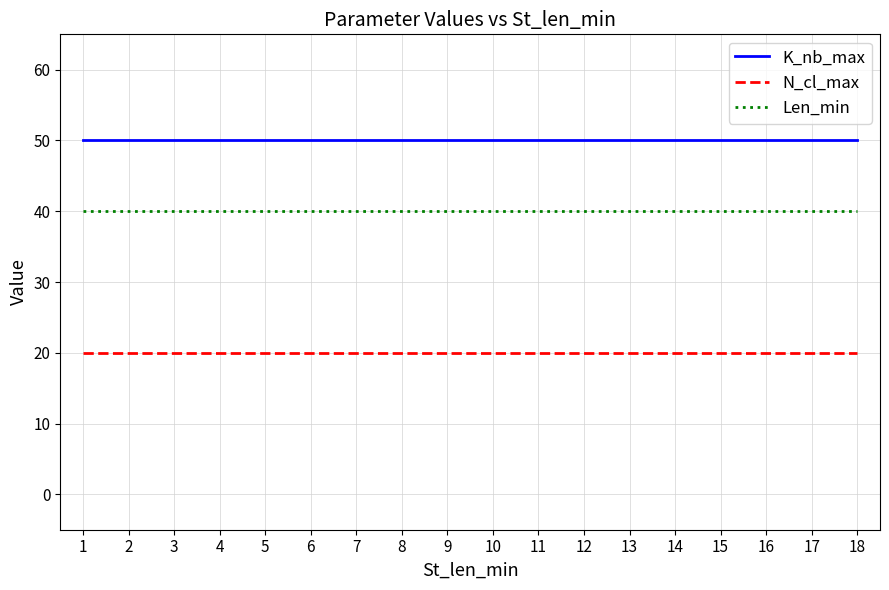

Which series has the largest total across all categories?

K_nb_max